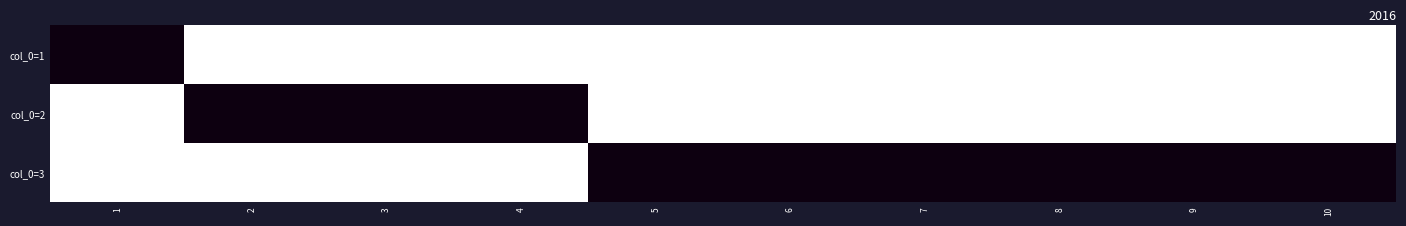

Reading right to left, list all the values displayed in this chart.

col_0=1: 10=0	9=0	8=0	7=0	6=0	5=0	4=0	3=0	2=0	1=1
col_0=2: 10=0	9=0	8=0	7=0	6=0	5=0	4=1	3=1	2=1	1=0
col_0=3: 10=1	9=1	8=1	7=1	6=1	5=1	4=0	3=0	2=0	1=0